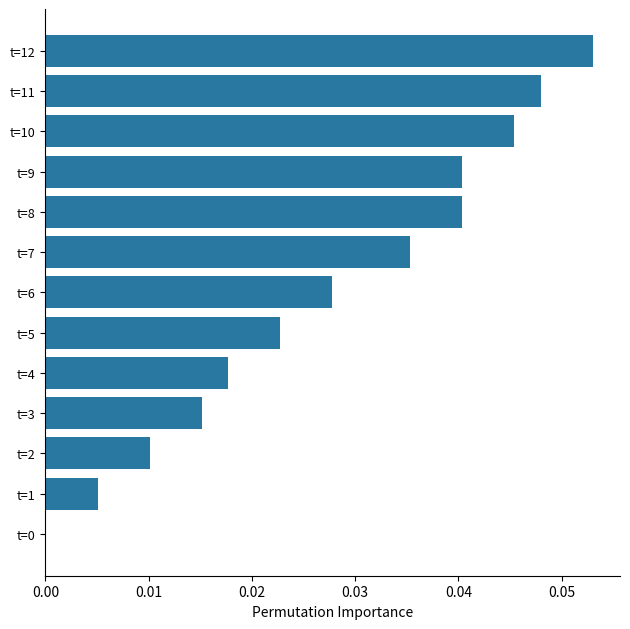

The chart shows a value of 0.0 at t=1. True or false?

True